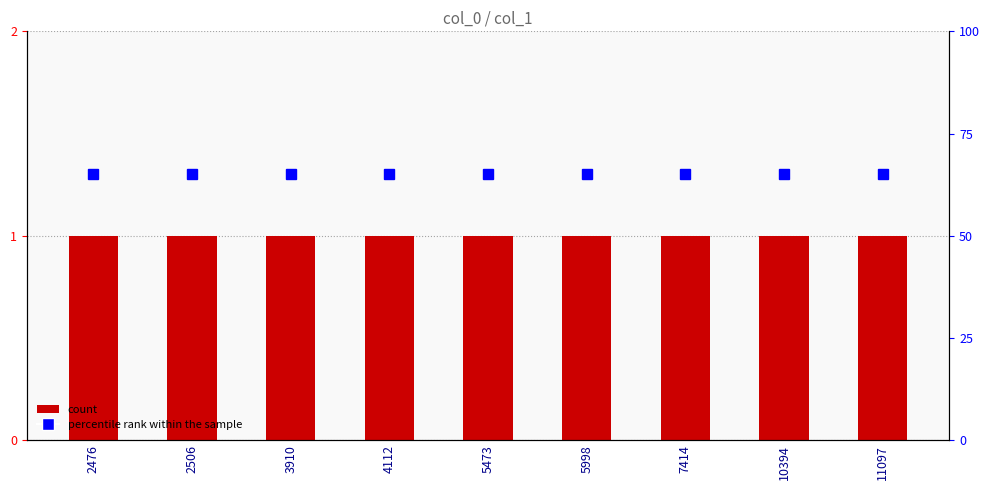

Which series has the largest total across all categories?

percentile rank within the sample